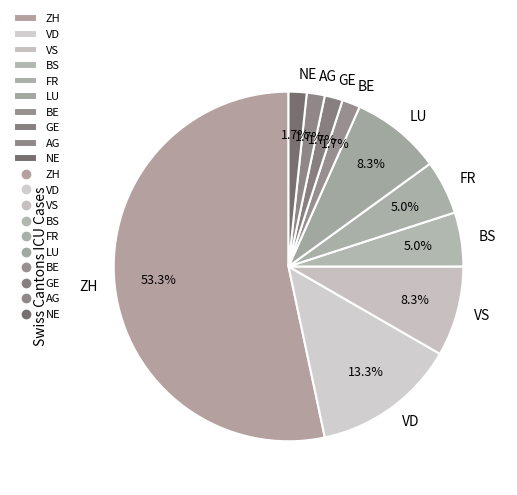

Does any single category account for the majority?

Yes